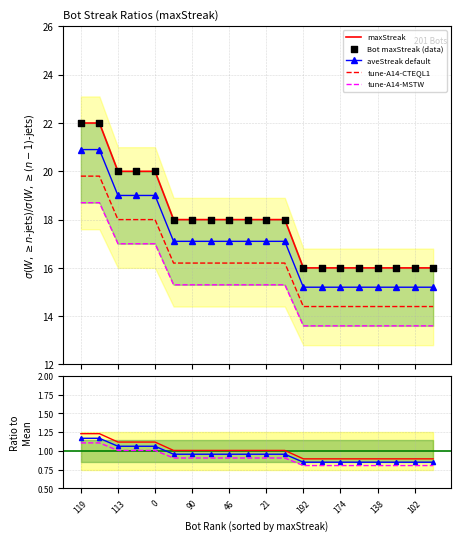

What is the change in value from 107 to 46?

-4